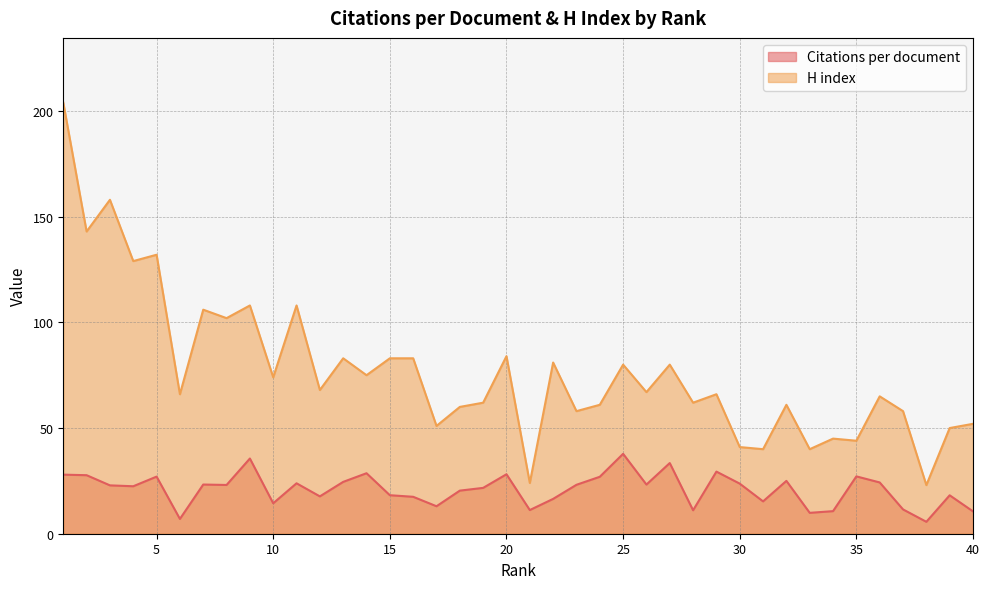

What are all the series names shown in the legend?

Citations per document, H index